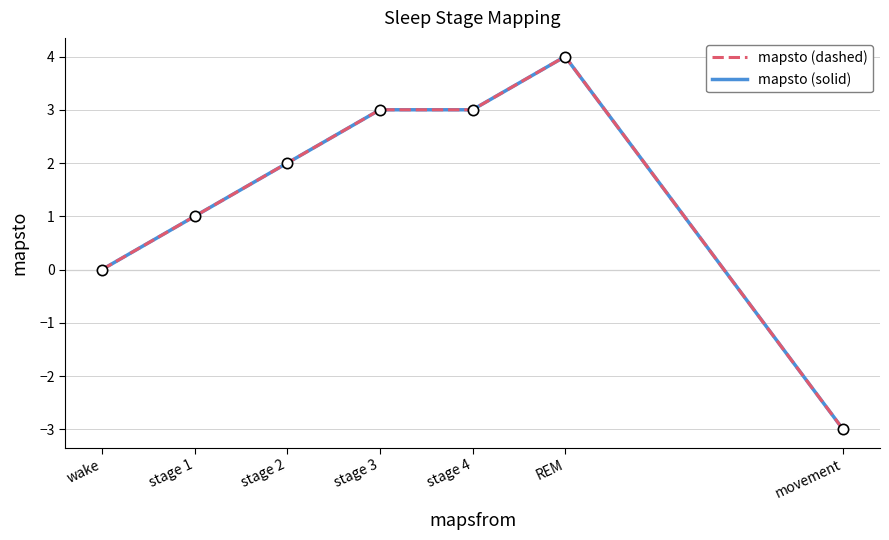

Does the chart have visible grid lines?

Yes